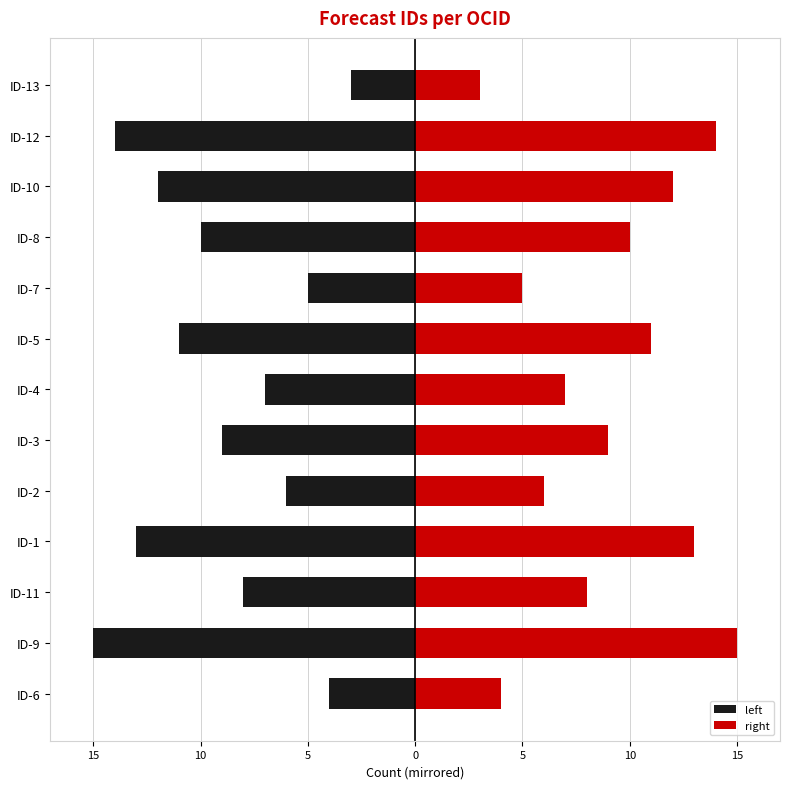

How many groups of bars are there?

13